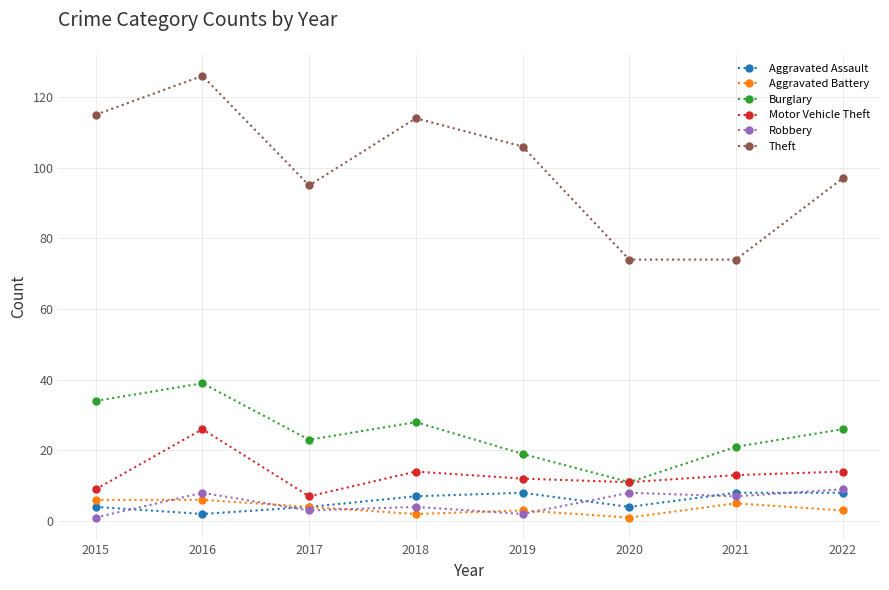

What value does the Motor Vehicle Theft series have at 2021?

13